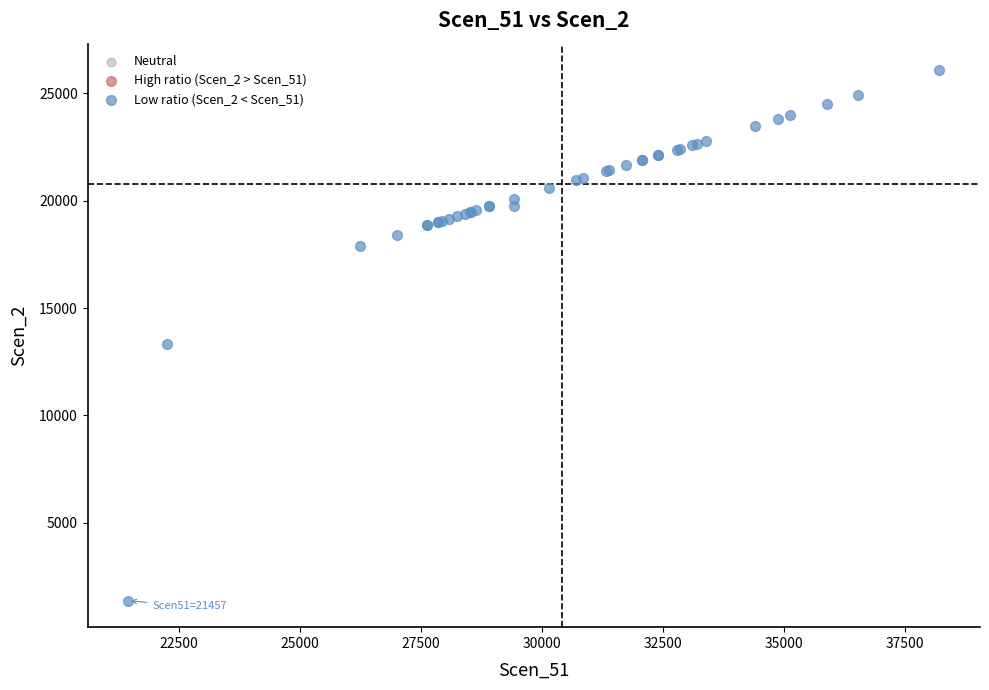

What Y value in the scatter plot is closest to 13724?

13340.1